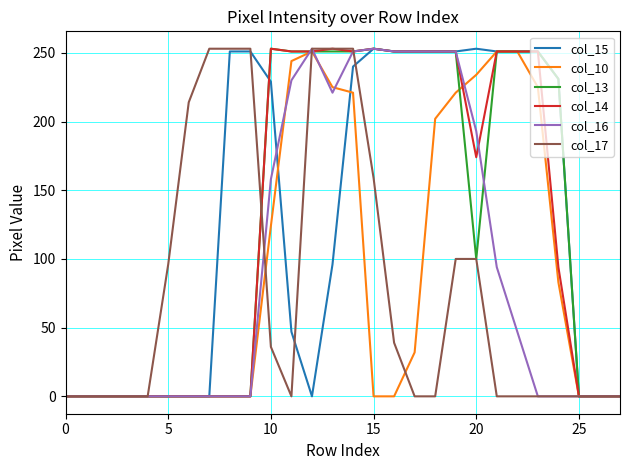

What is the maximum value for col_15?

253